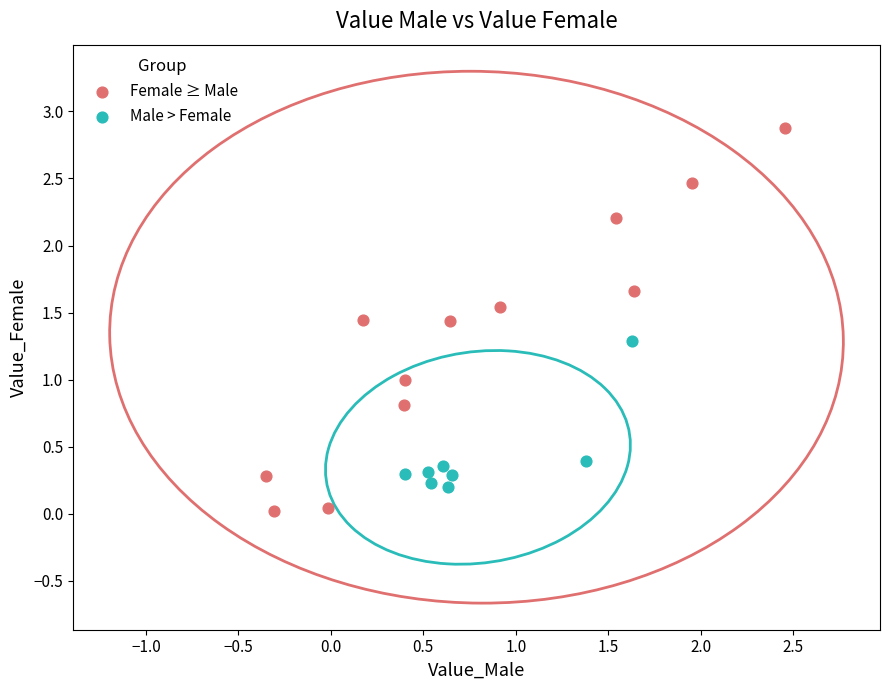

Which series contains the lowest Y value?

Female ≥ Male